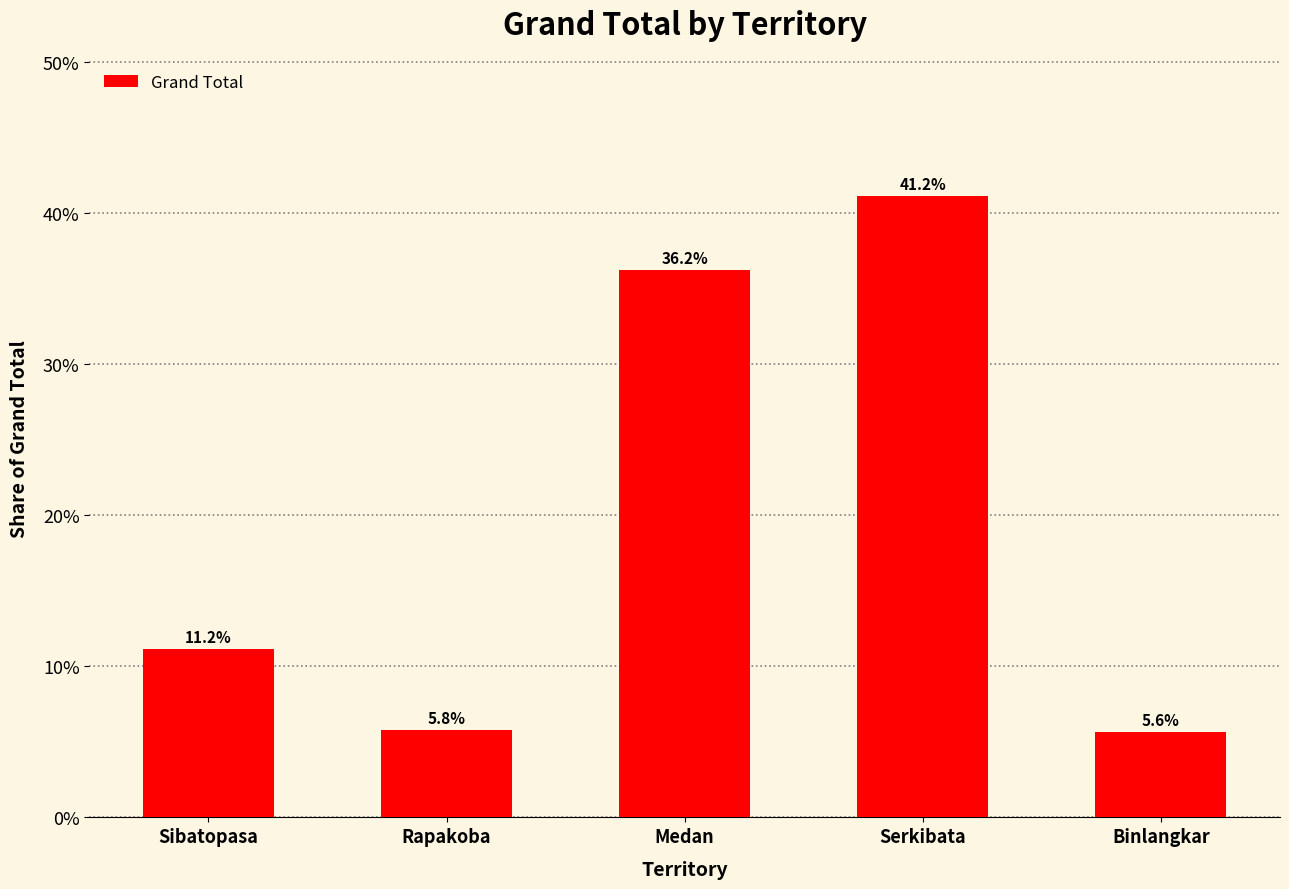

Does the chart contain any negative values?

No